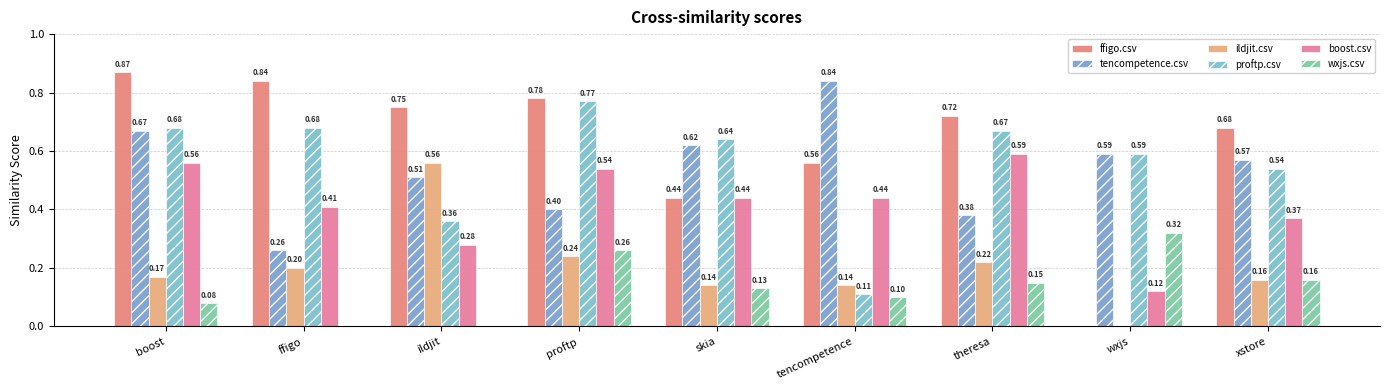

Reading left to right, list all the values displayed in this chart.

ffigo.csv: boost=0.9	ffigo=0.8	ildjit=0.8	proftp=0.8	skia=0.4	tencompetence=0.6	theresa=0.7	wxjs=0.0	xstore=0.7
tencompetence.csv: boost=0.7	ffigo=0.3	ildjit=0.5	proftp=0.4	skia=0.6	tencompetence=0.8	theresa=0.4	wxjs=0.6	xstore=0.6
ildjit.csv: boost=0.2	ffigo=0.2	ildjit=0.6	proftp=0.2	skia=0.1	tencompetence=0.1	theresa=0.2	wxjs=0.0	xstore=0.2
proftp.csv: boost=0.7	ffigo=0.7	ildjit=0.4	proftp=0.8	skia=0.6	tencompetence=0.1	theresa=0.7	wxjs=0.6	xstore=0.5
boost.csv: boost=0.6	ffigo=0.4	ildjit=0.3	proftp=0.5	skia=0.4	tencompetence=0.4	theresa=0.6	wxjs=0.1	xstore=0.4
wxjs.csv: boost=0.1	ffigo=0.0	ildjit=0.0	proftp=0.3	skia=0.1	tencompetence=0.1	theresa=0.1	wxjs=0.3	xstore=0.2